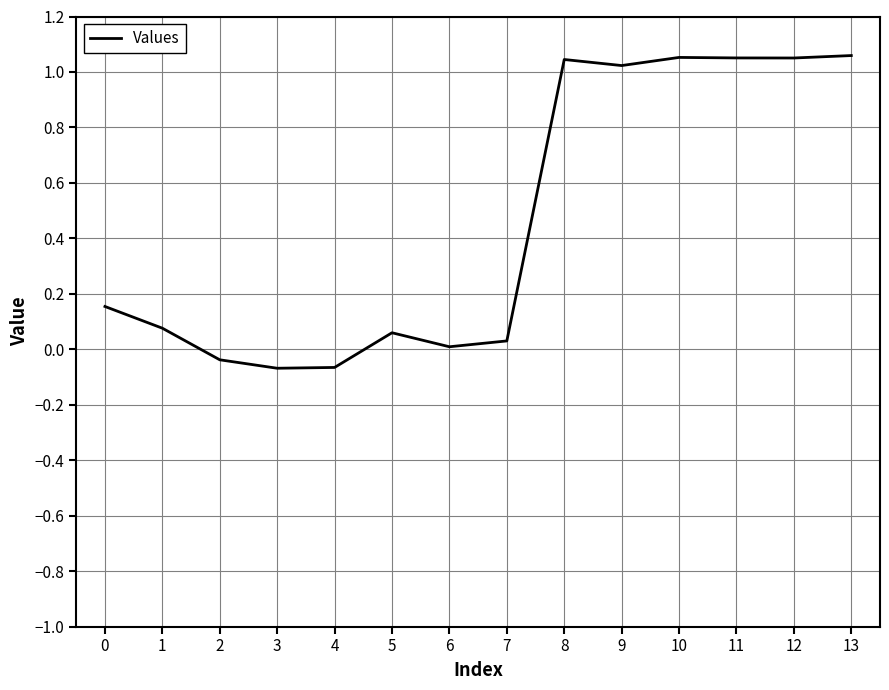

True or false: the data shows 0.0 at 6.

True